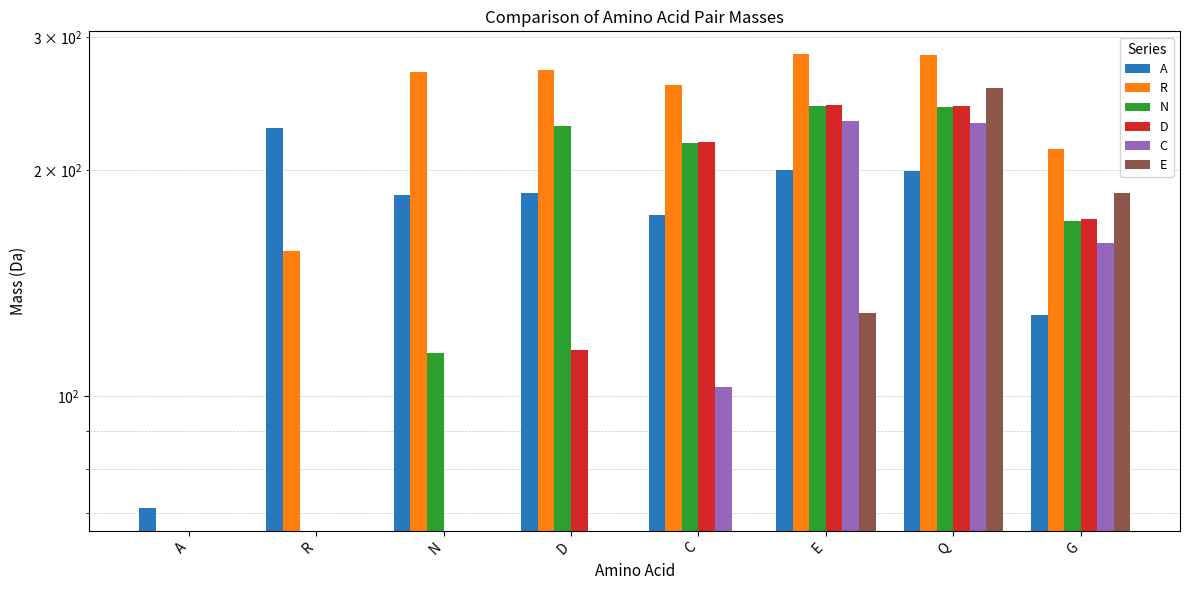

What position from the right is R?

7